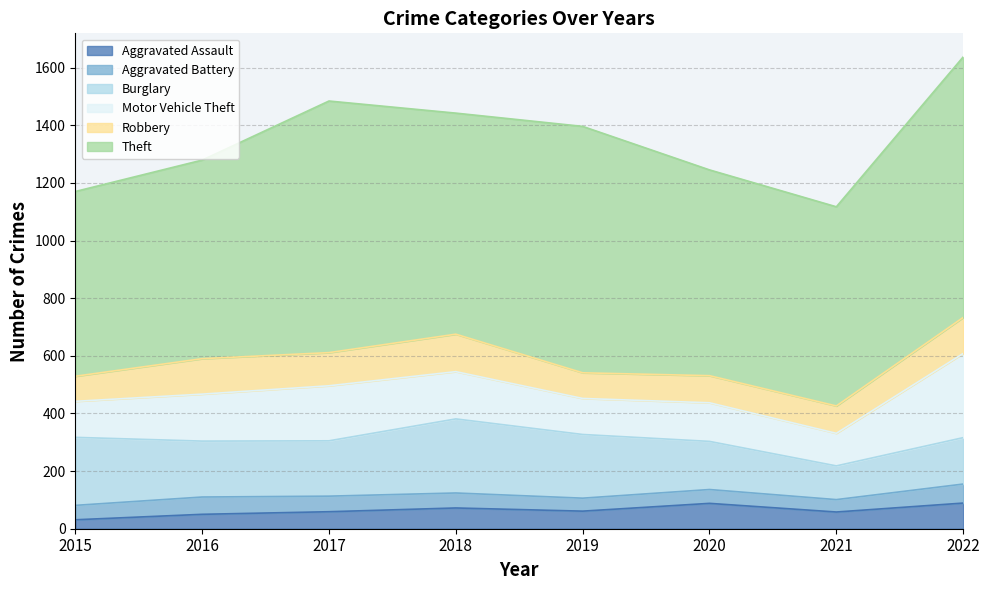

The Aggravated Assault series shows 31 at 2015. True or false?

True